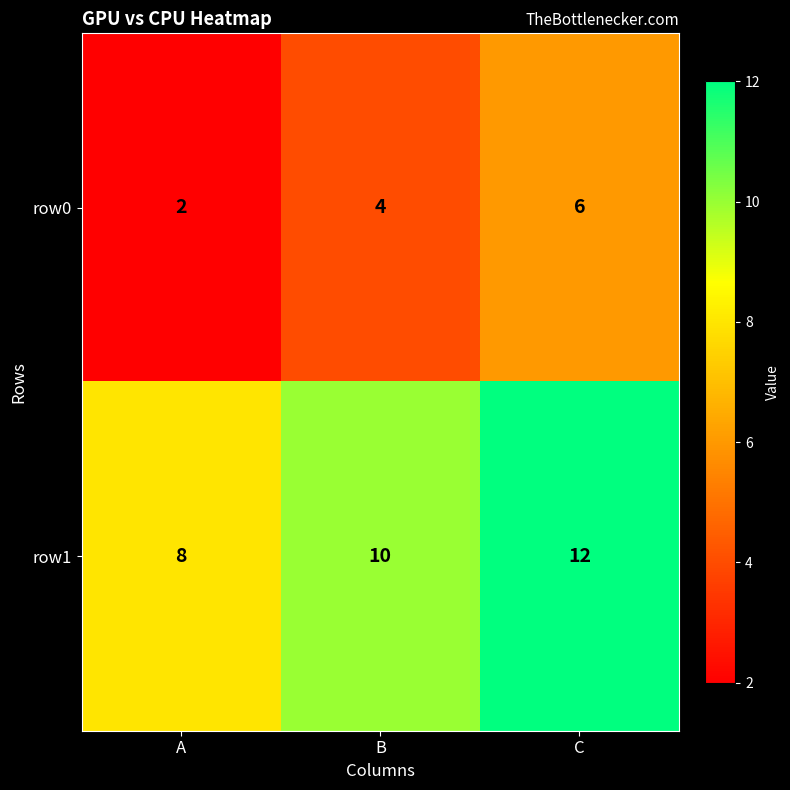

What is the sum of the row1 values at C and B?

22